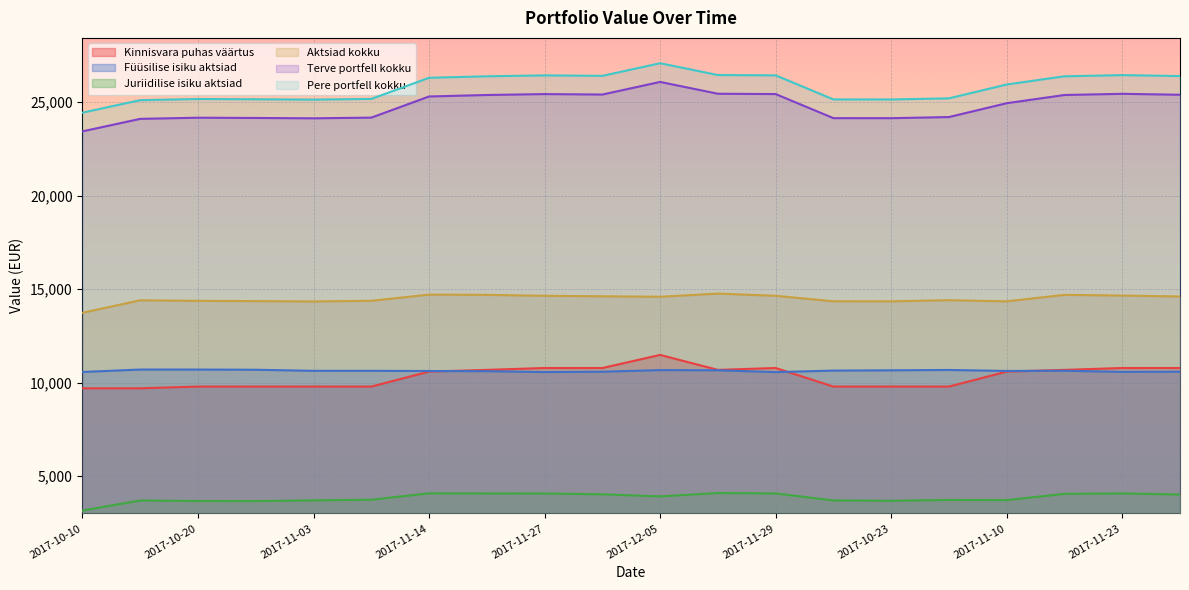

True or false: Terve portfell kokku and Aktsiad kokku cross at least once.

False